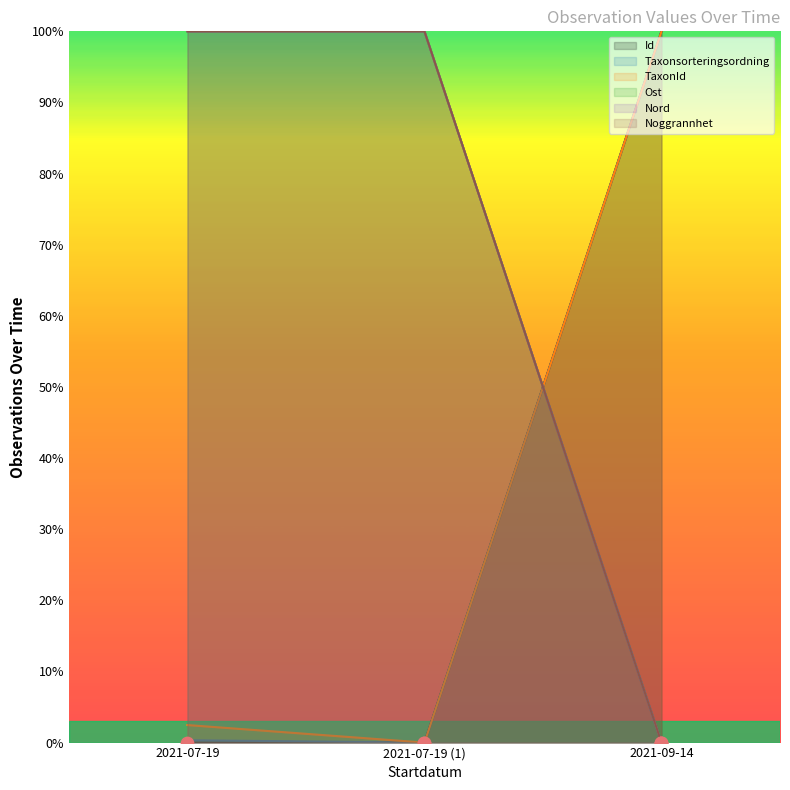

What is the total value across all series at 2021-07-19?

302.8